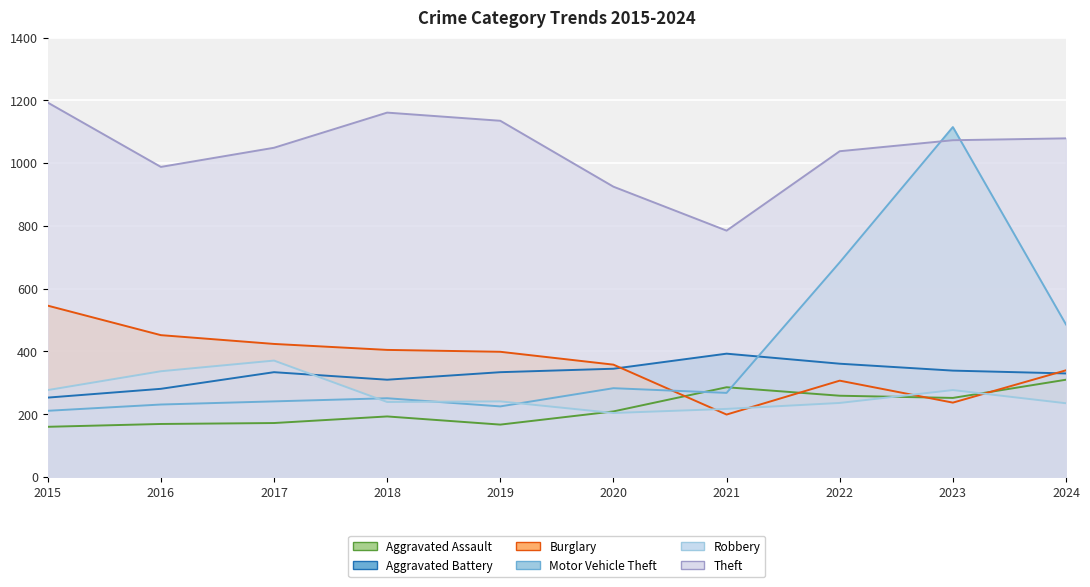

Which category has the highest value across all series?

2015